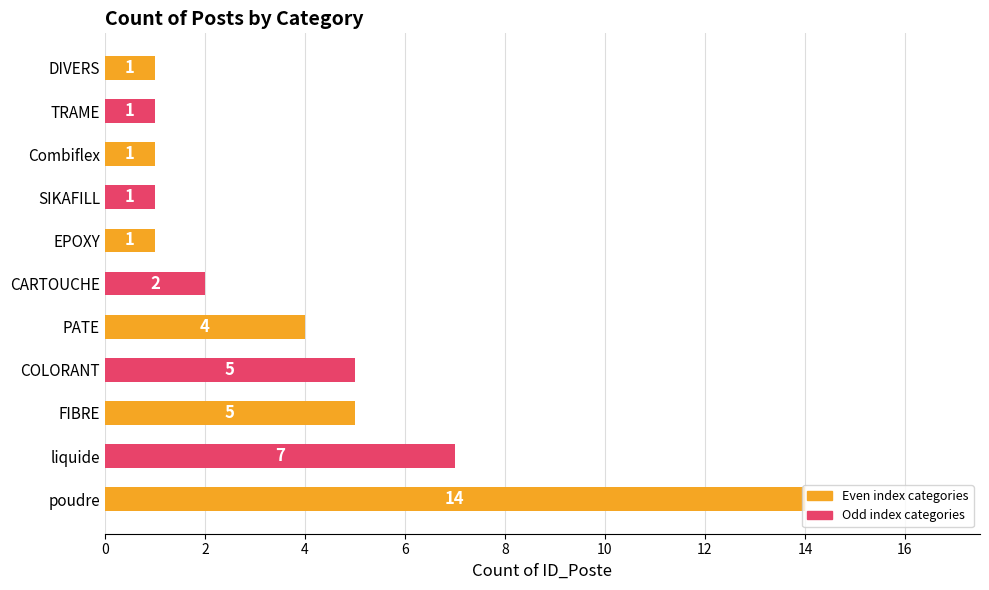

What is the ratio of the value at Combiflex to the value at SIKAFILL?

1.0